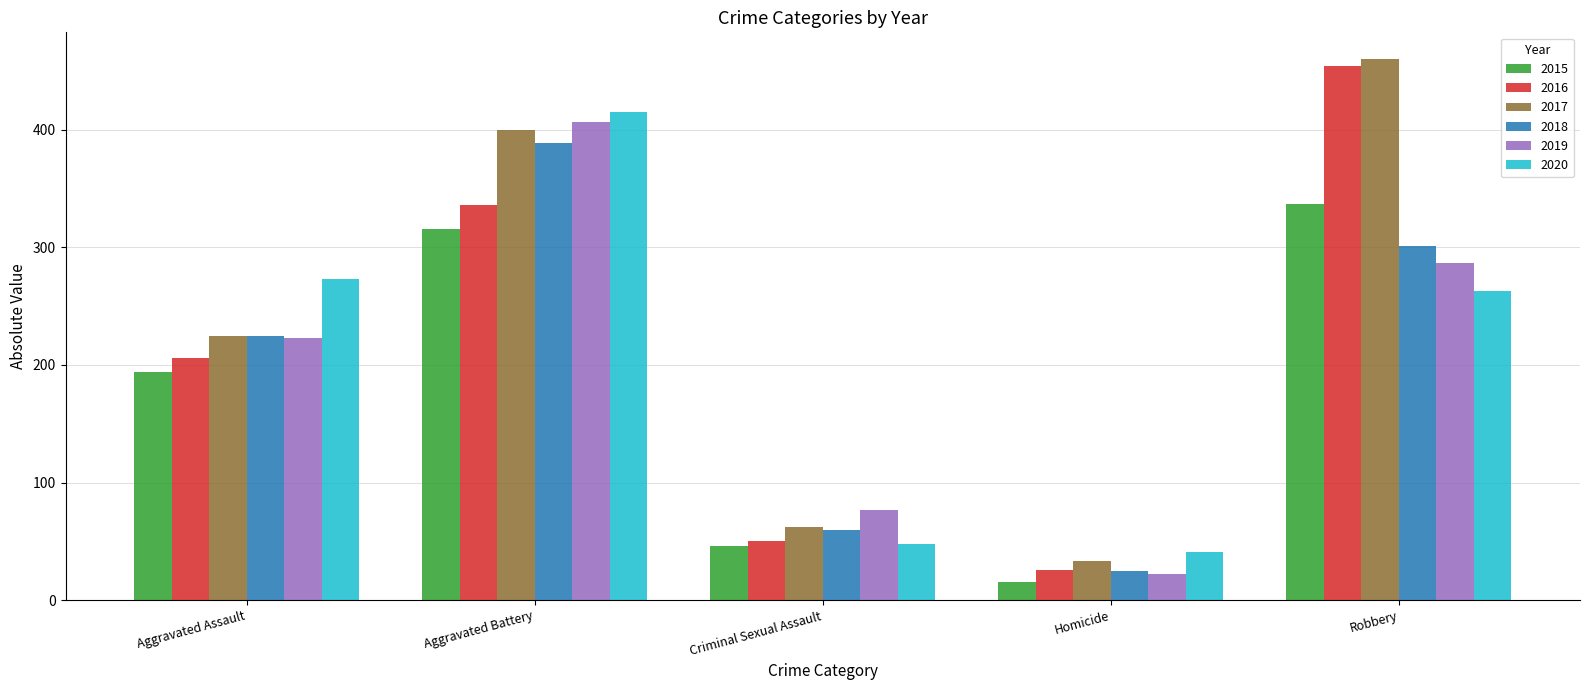

What is the difference between the highest and lowest values at Aggravated Battery?

99